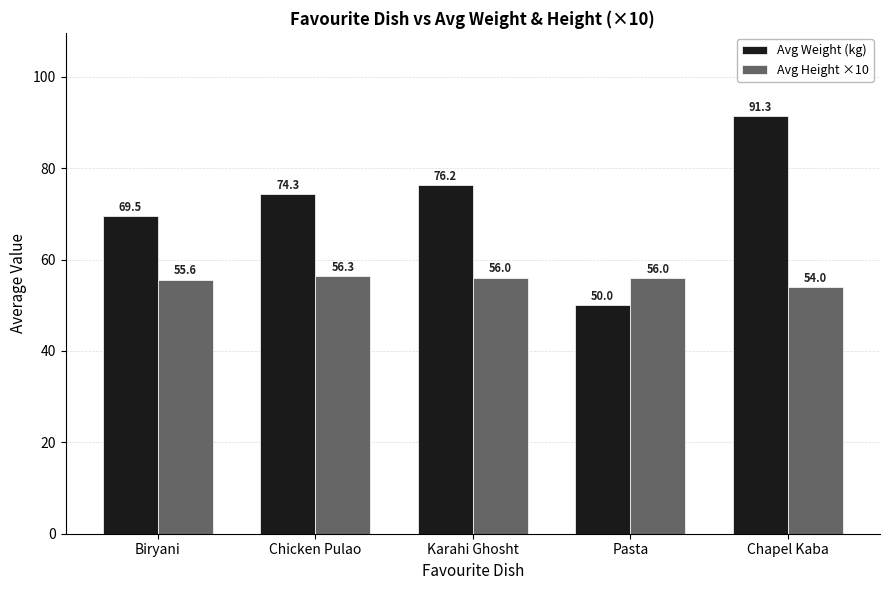

Rank the series by their average value, from highest to lowest.

Avg Weight (kg), Avg Height ×10